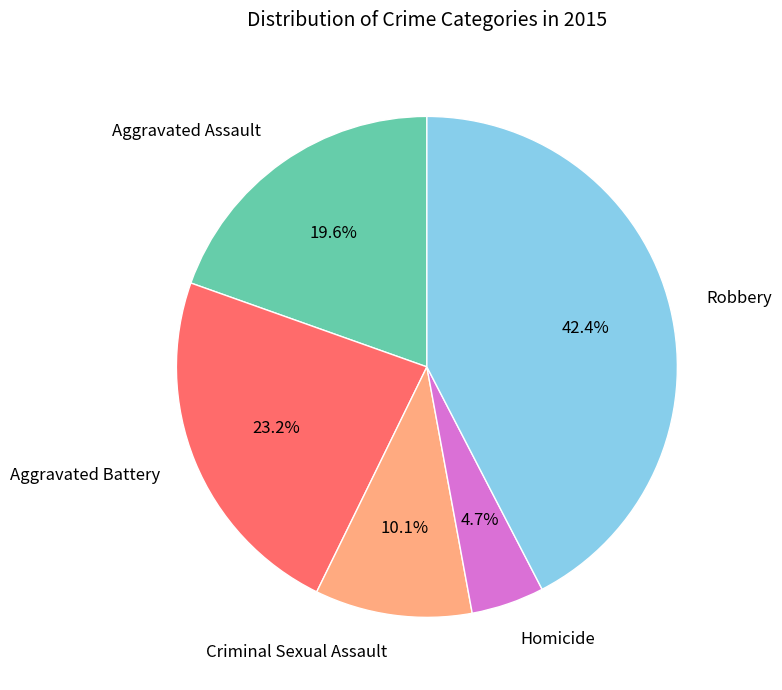

Does Robbery account for over 50% of the chart?

No